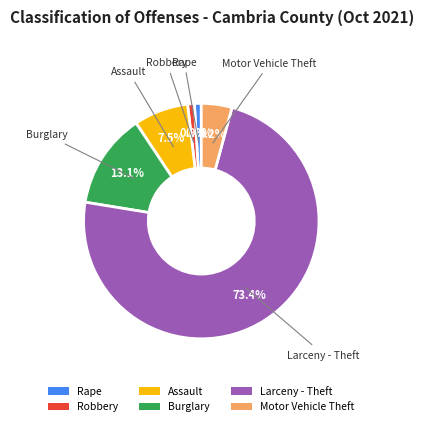

Is it true that Motor Vehicle Theft is 4% of the pie?

True